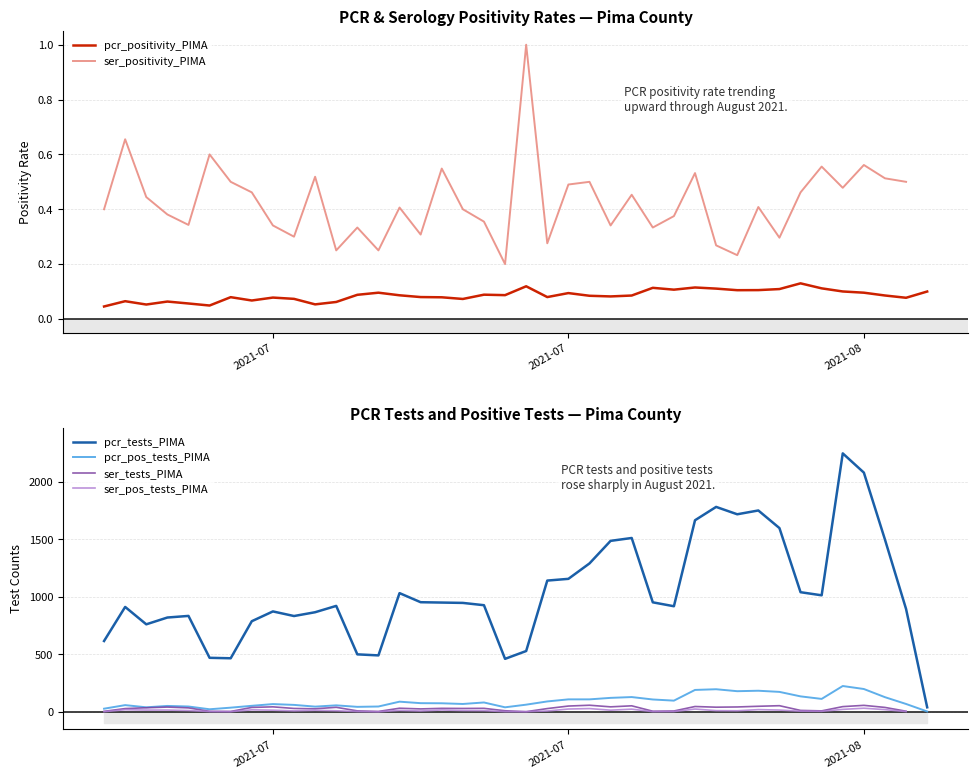

Which series has the largest total across all categories?

pcr_tests_PIMA